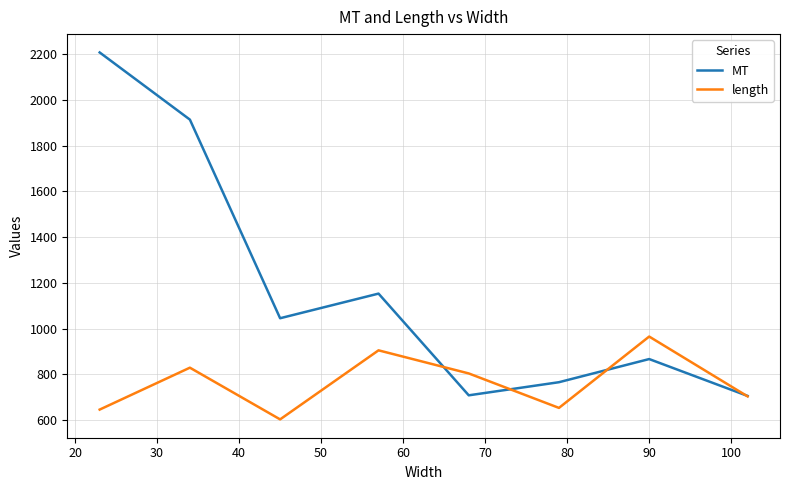

Which series has the widest spread of values?

MT